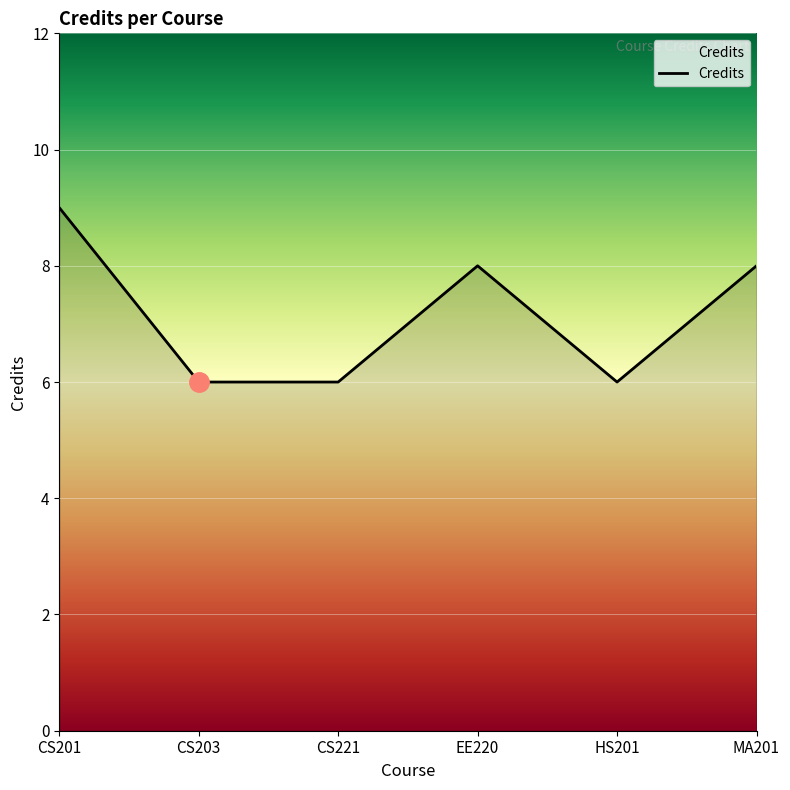

Is it true that the value at CS203 is 3?

False